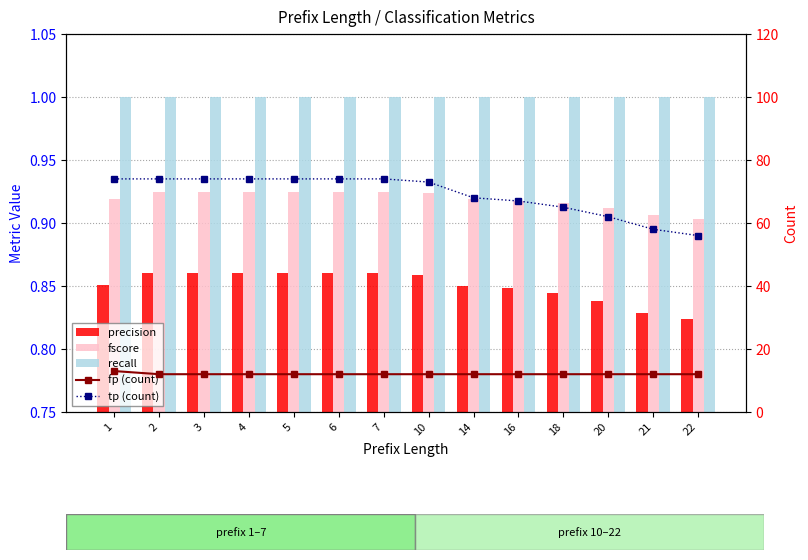

Reading left to right, what are all the values shown in this chart?

precision: 0.9	0.9	0.9	0.9	0.9	0.9	0.9	0.9	0.8	0.8	0.8	0.8	0.8	0.8
fscore: 0.9	0.9	0.9	0.9	0.9	0.9	0.9	0.9	0.9	0.9	0.9	0.9	0.9	0.9
recall: 1.0	1.0	1.0	1.0	1.0	1.0	1.0	1.0	1.0	1.0	1.0	1.0	1.0	1.0
fp (count): 13.0	12.0	12.0	12.0	12.0	12.0	12.0	12.0	12.0	12.0	12.0	12.0	12.0	12.0
tp (count): 74.0	74.0	74.0	74.0	74.0	74.0	74.0	73.0	68.0	67.0	65.0	62.0	58.0	56.0